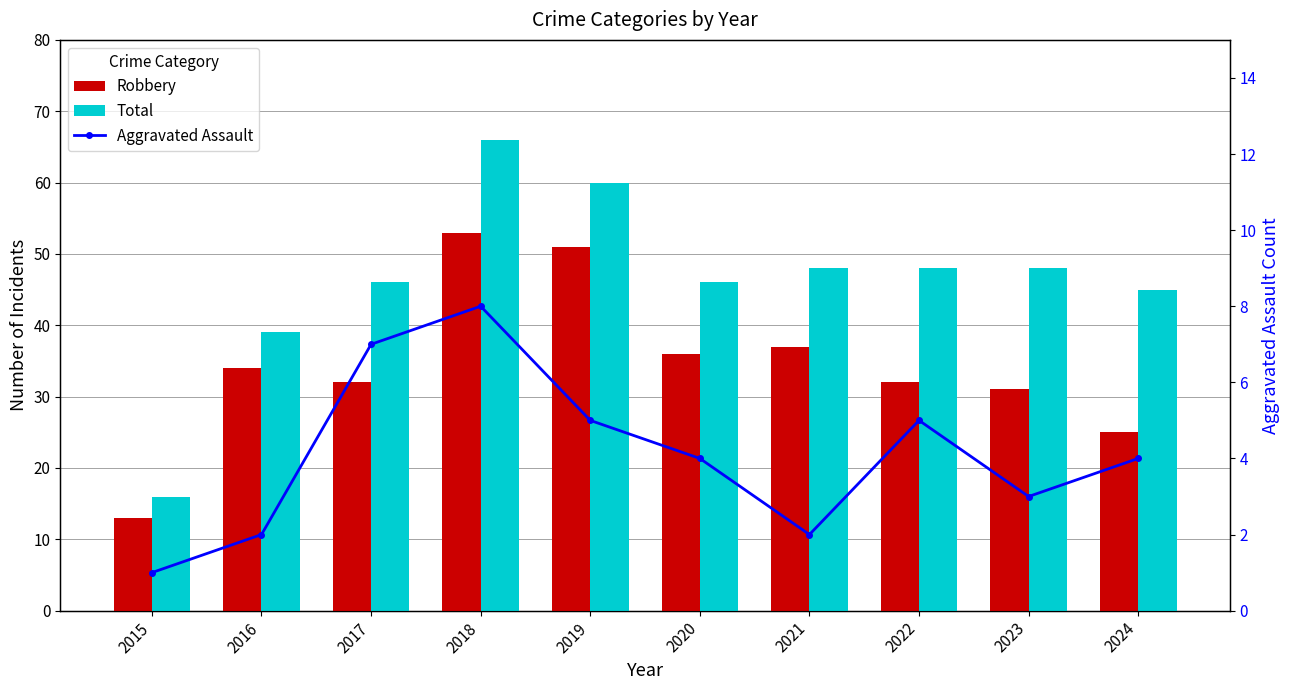

Between 2021 and 2023, which is larger?

2021